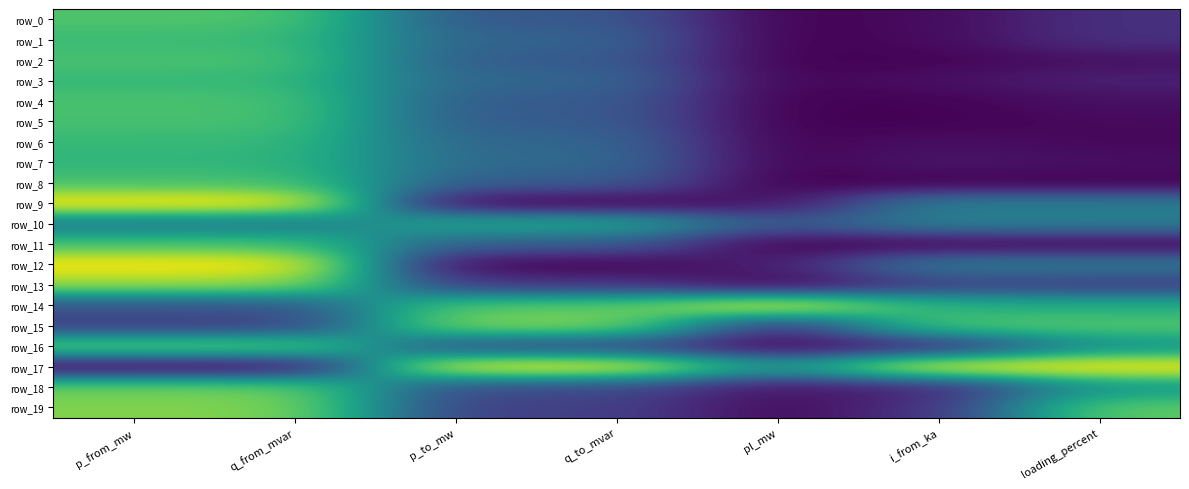

The value of row_15 at loading_percent is 0.7. True or false?

True